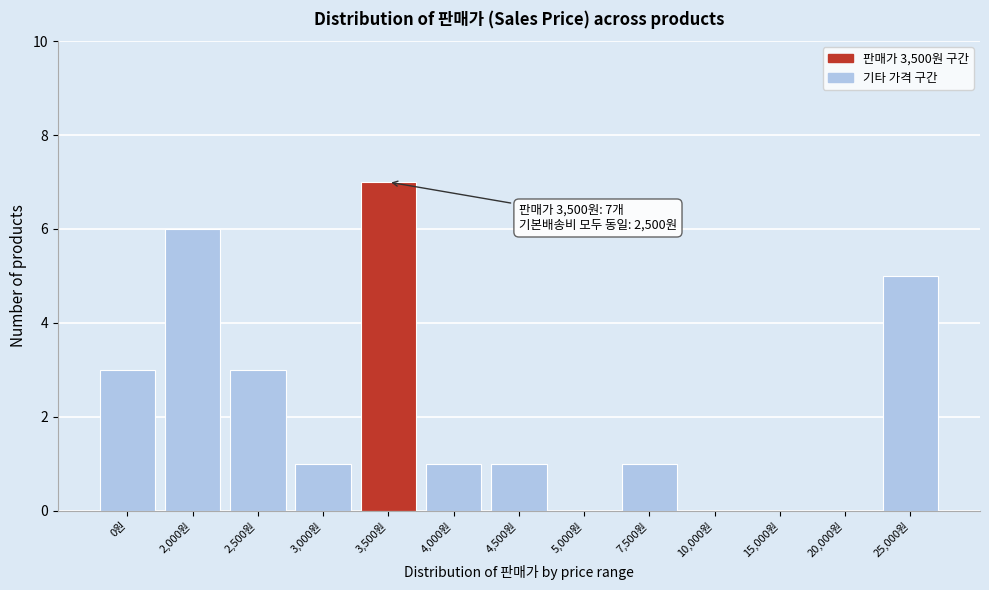

Reading right to left, extract all data points from this chart.

25,000원=5	20,000원=0	15,000원=0	10,000원=0	7,500원=1	5,000원=0	4,500원=1	4,000원=1	3,500원=7	3,000원=1	2,500원=3	2,000원=6	0원=3